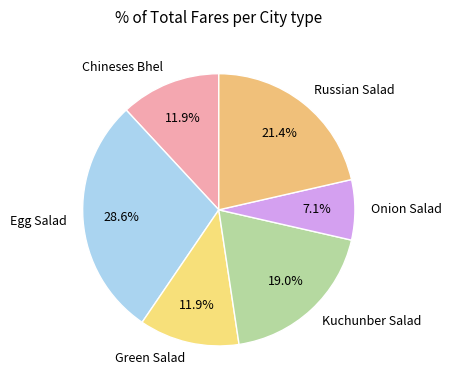

The Onion Salad slice represents 7% of the pie. True or false?

True